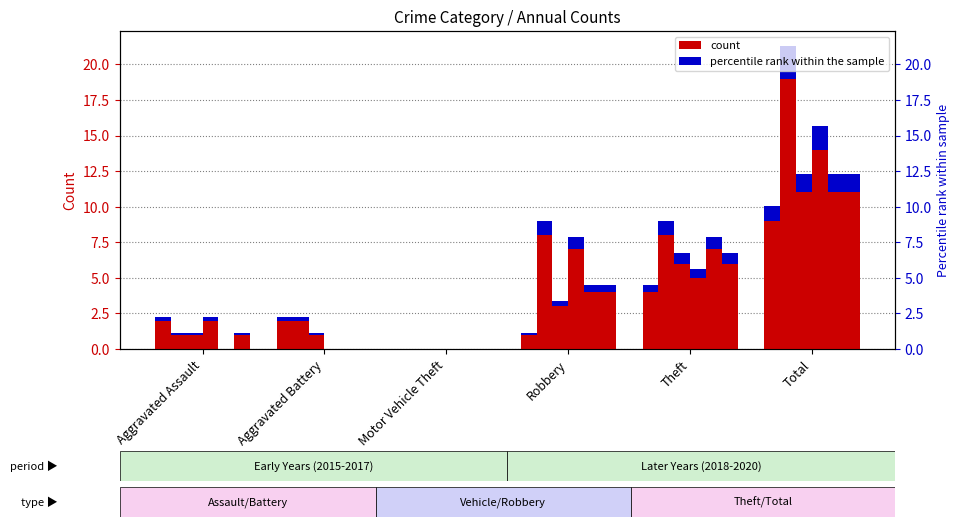

What is the label of the 4th bar from the right?

Motor Vehicle Theft